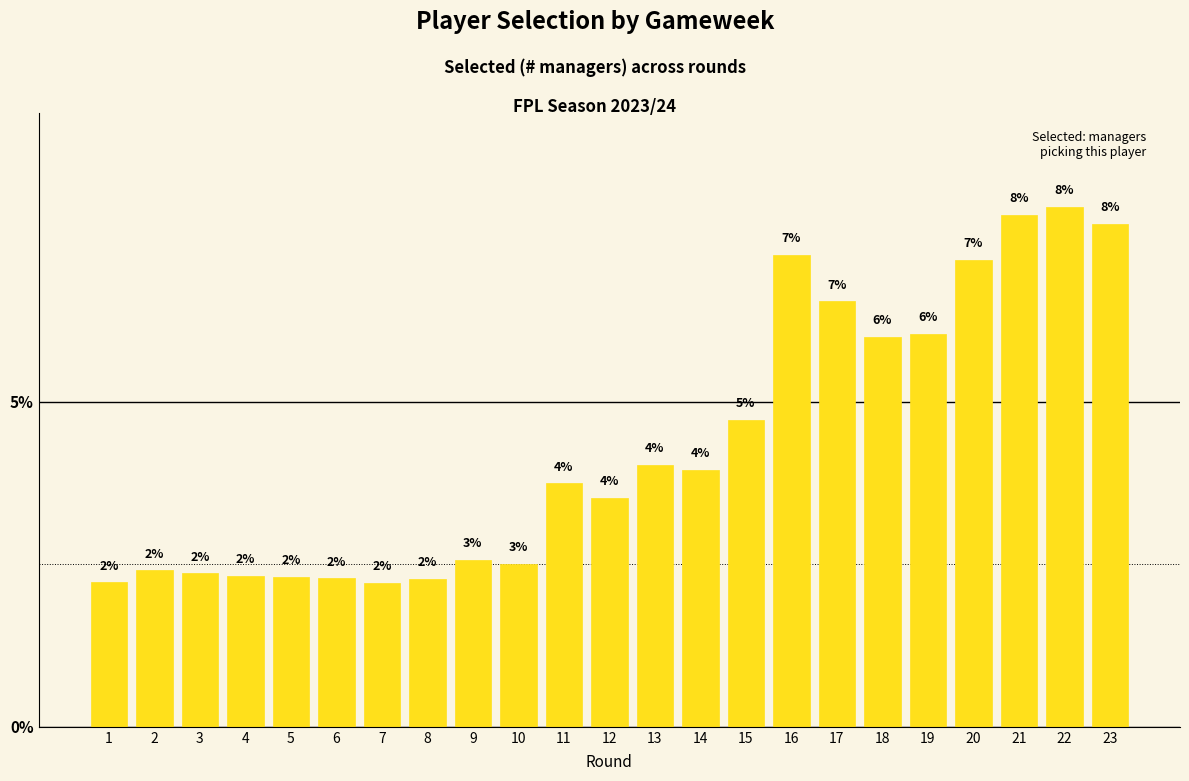

Which has a higher value, 23 or 5?

23